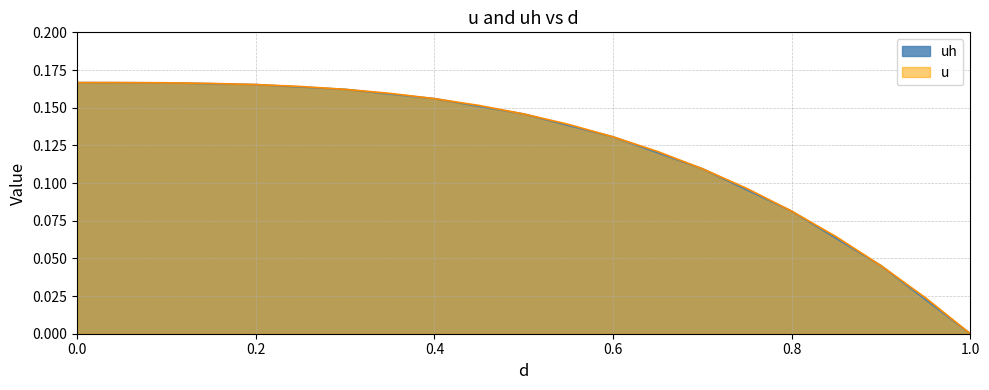

Reading left to right, what are all the values shown in this chart?

uh: 0.2	0.2	0.2	0.2	0.2	0.2	0.2	0.2	0.2	0.2	0.1	0.1	0.1	0.1	0.1	0.1	0.1	0.1	0.0	0.0	0.0
u: 0.2	0.2	0.2	0.2	0.2	0.2	0.2	0.2	0.2	0.2	0.1	0.1	0.1	0.1	0.1	0.1	0.1	0.1	0.0	0.0	0.0